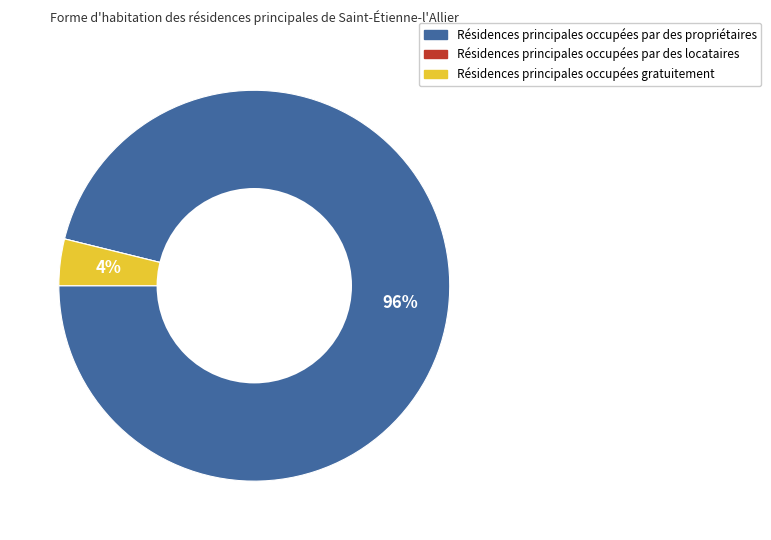

To the nearest percent, what portion does Résidences principales occupées par des propriétaires represent?

96%